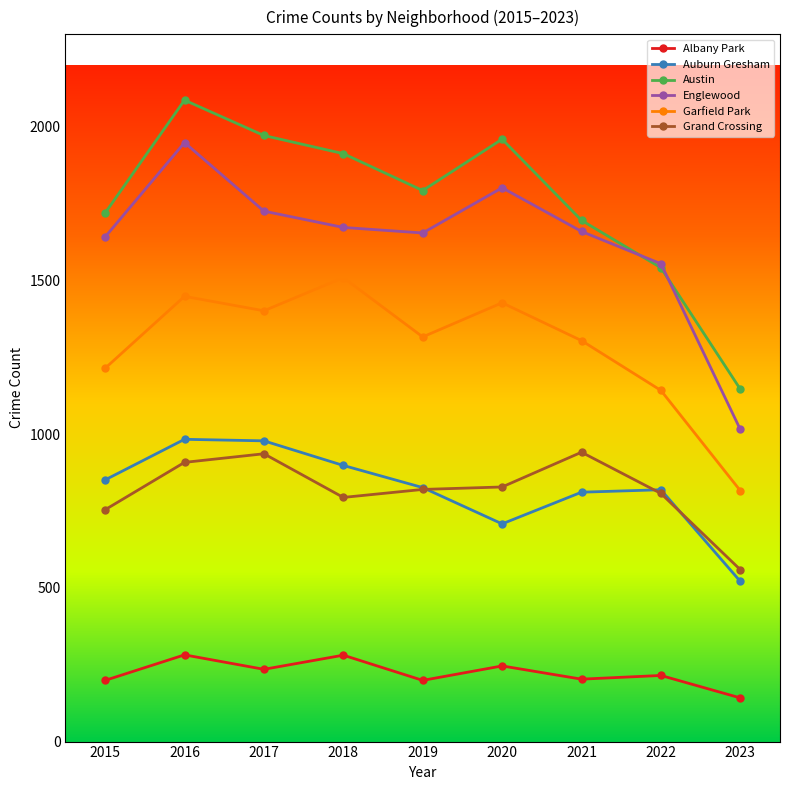

Which series has the widest spread of values?

Austin